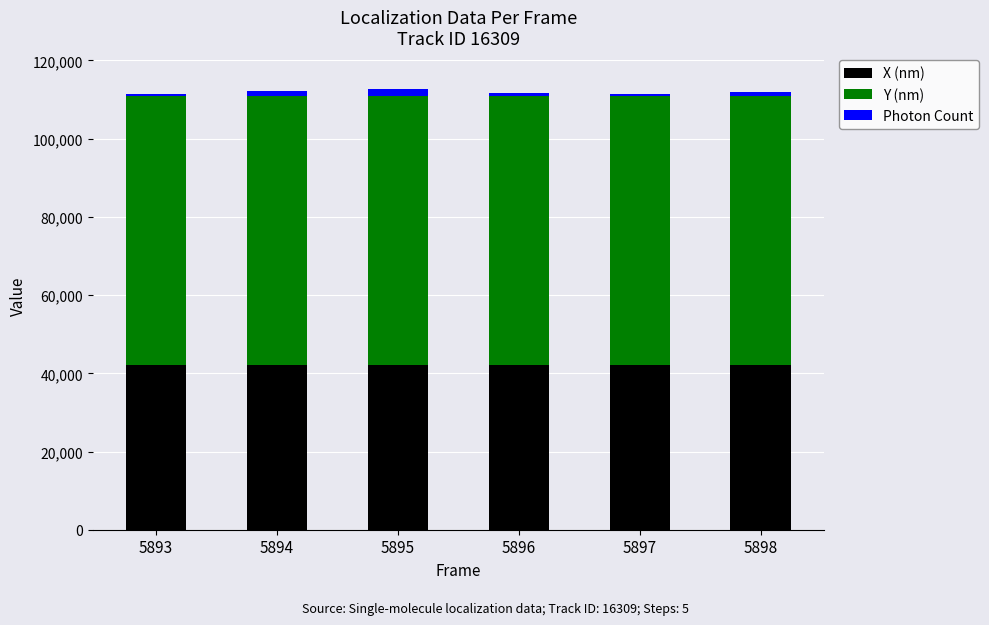

True or false: X (nm) has a value of 42107.6 at 5895.

True